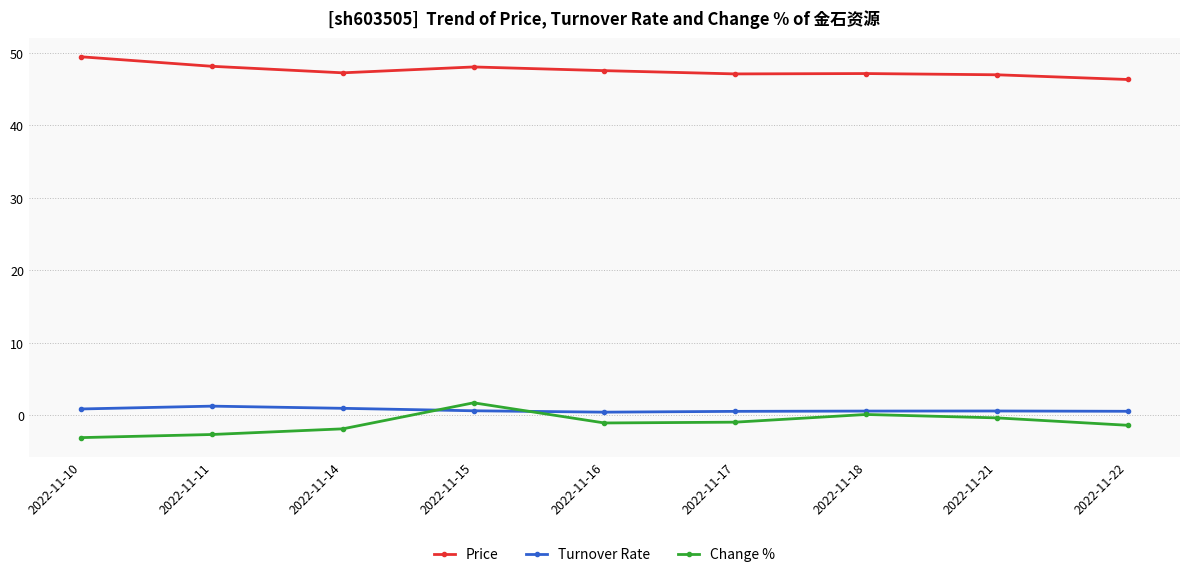

Which series has the widest spread of values?

Change %